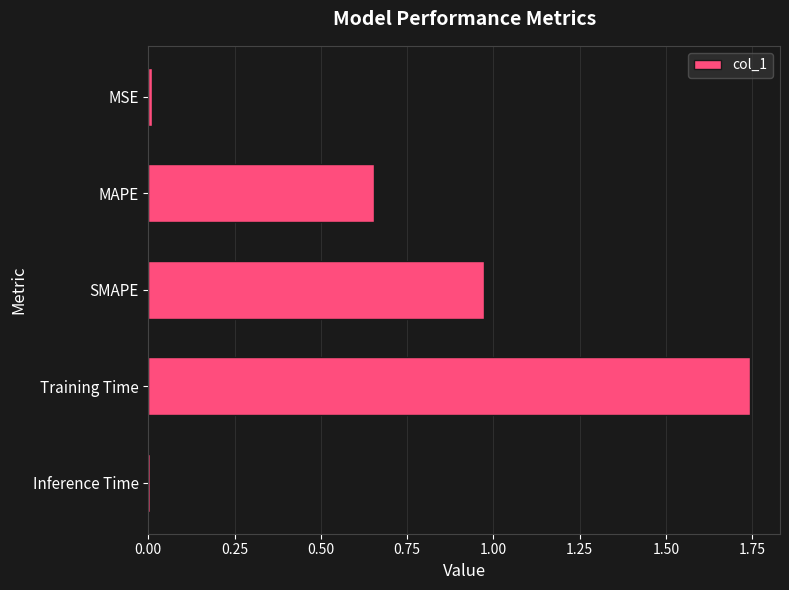

Is it true that the value at Inference Time is 0.0?

True